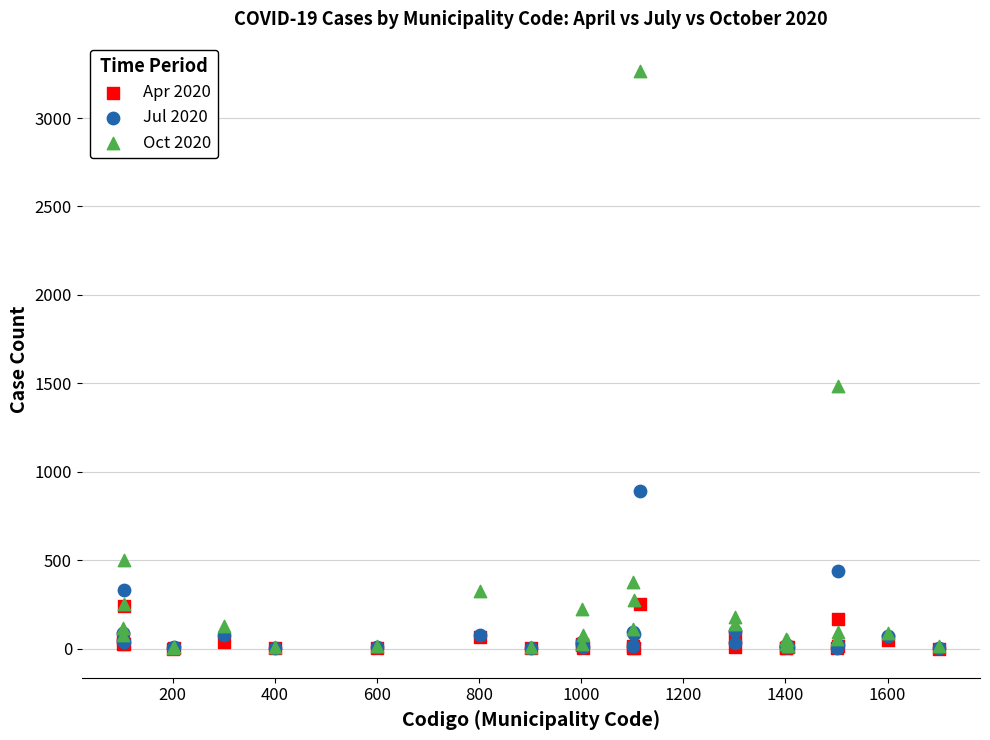

Across all series, what Y value is closest to 1634?

1485